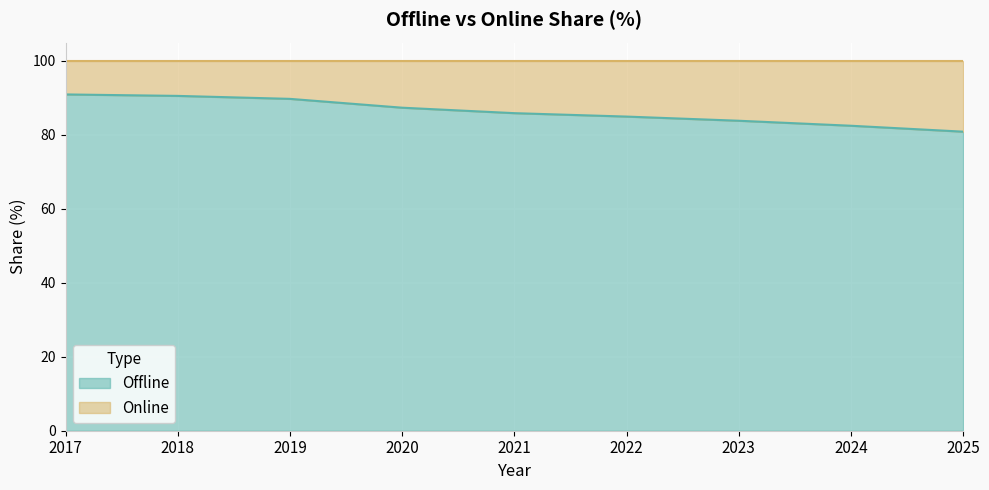

List the labels in order of value, largest first.

2017, 2018, 2019, 2020, 2021, 2022, 2023, 2024, 2025